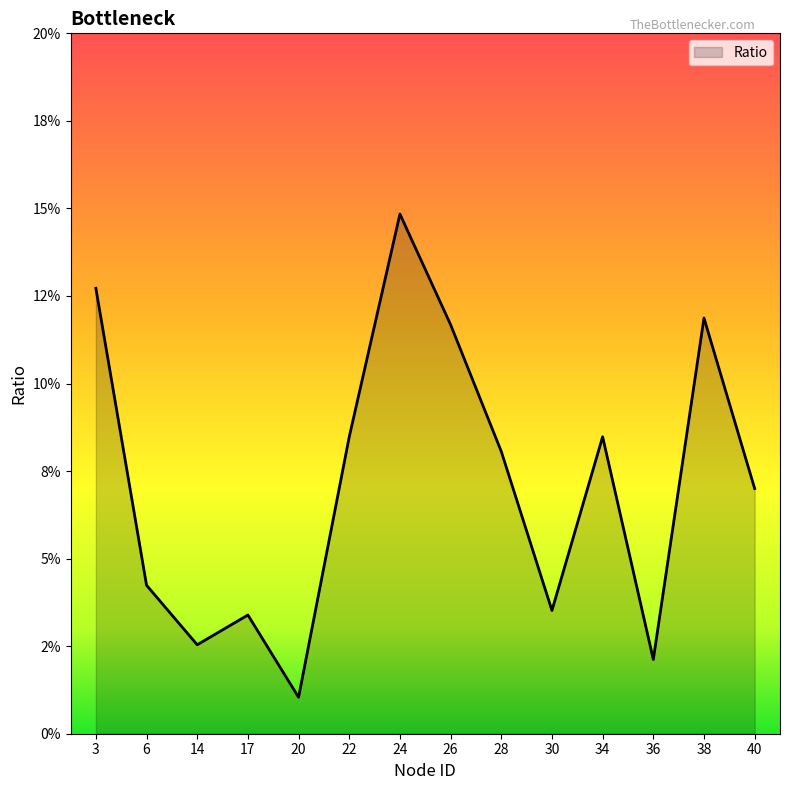

What is the approximate value at 26?

0.1